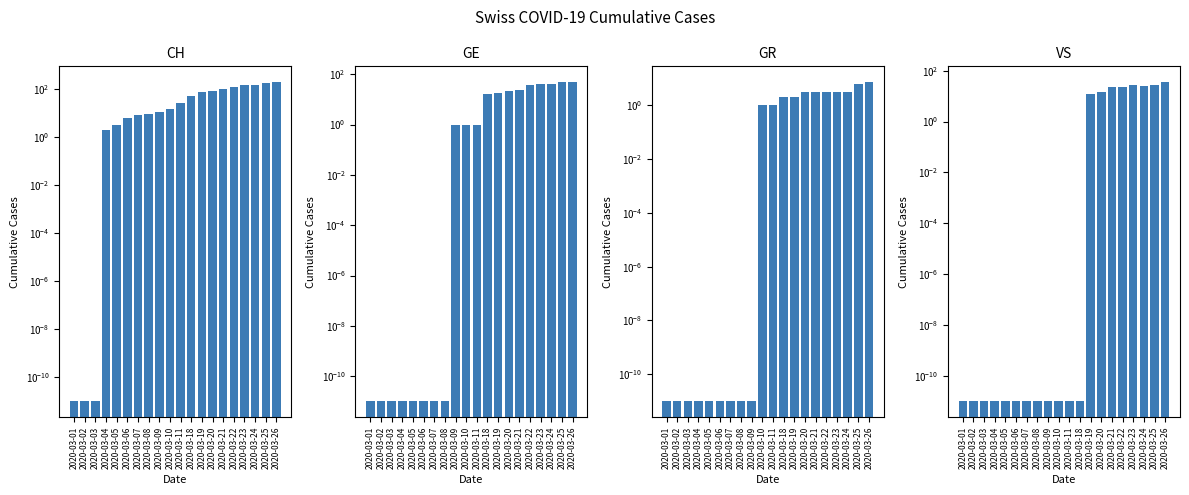

What is the maximum value shown in the chart?

188.0